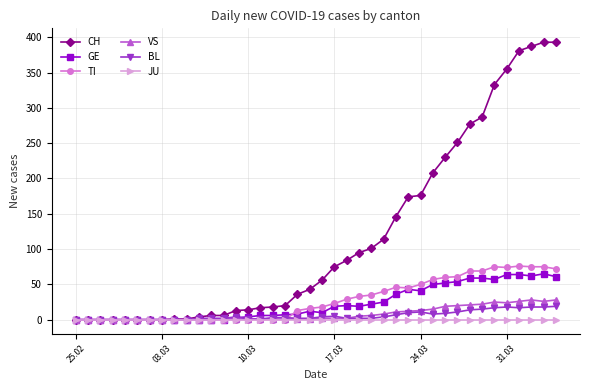

Which series has the widest spread of values?

CH